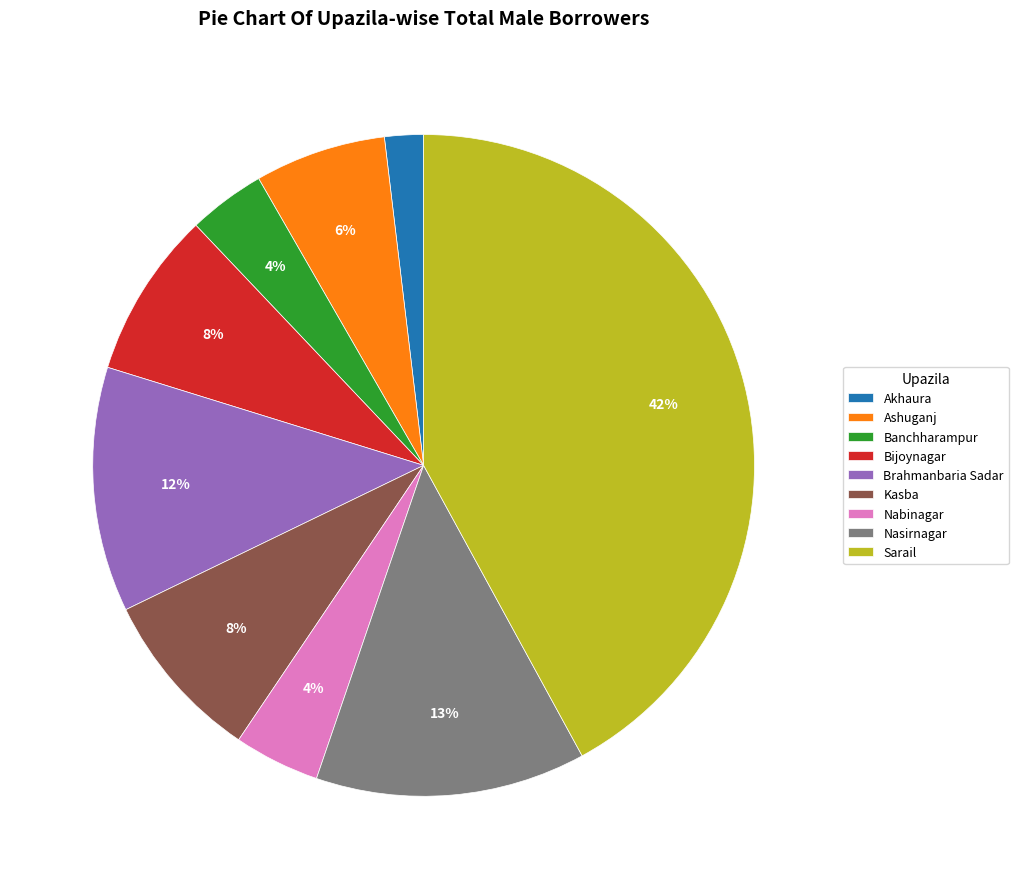

Is the sum of Nasirnagar and Nabinagar greater than half?

No